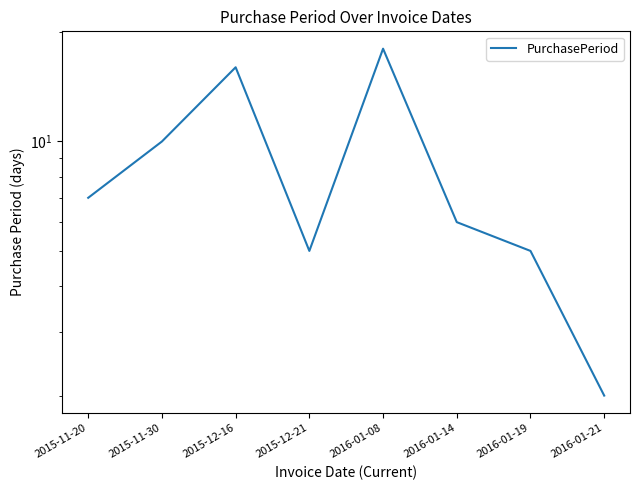

How many interior local peaks (higher than both neighbors) does the data have?

2